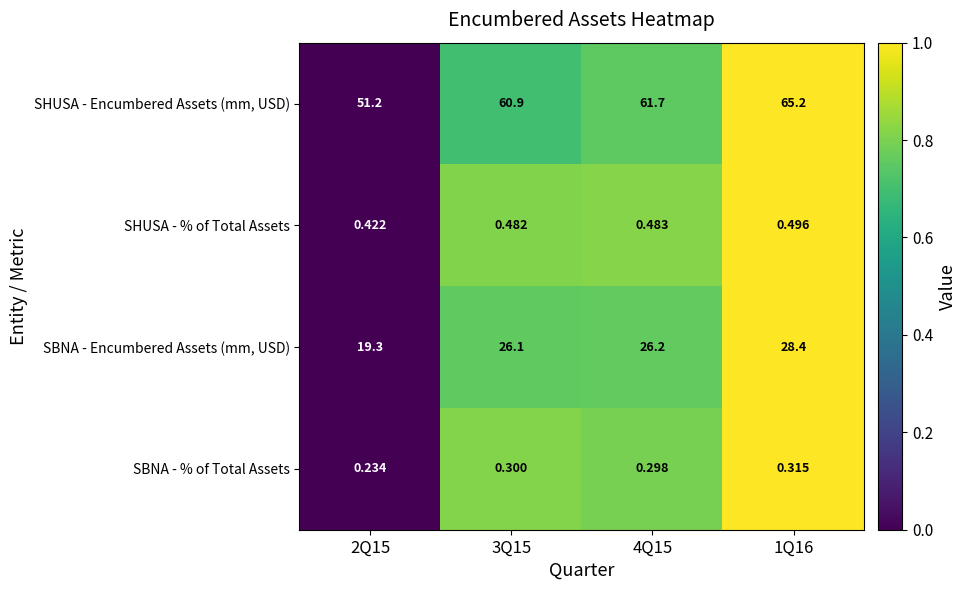

At which category is the sum across all series the highest?

1Q16